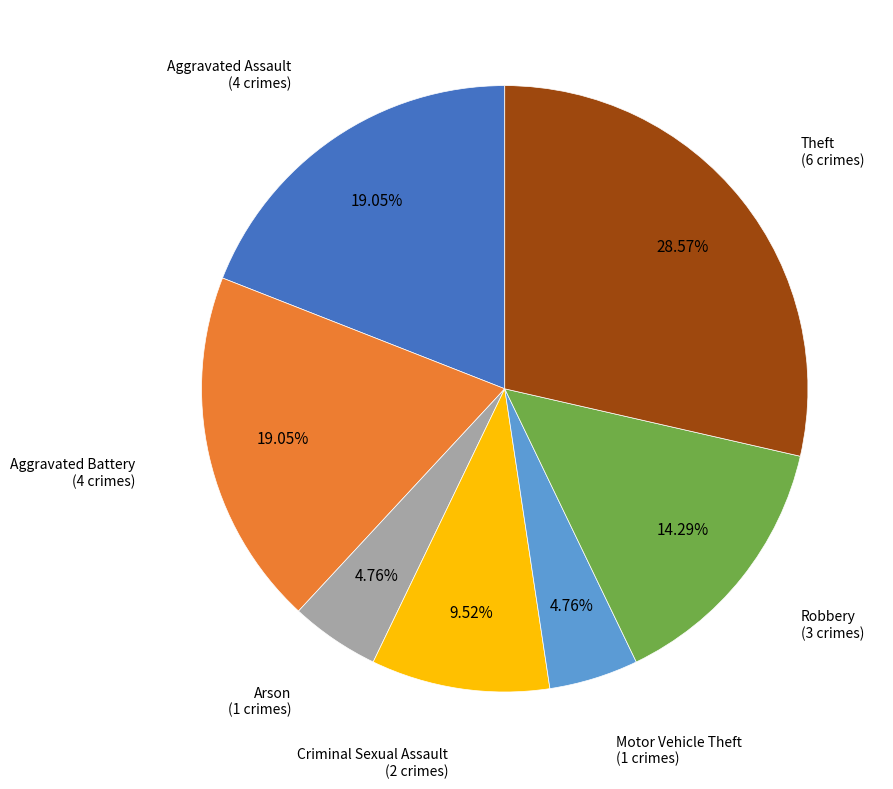

Is there a majority slice in this chart?

No